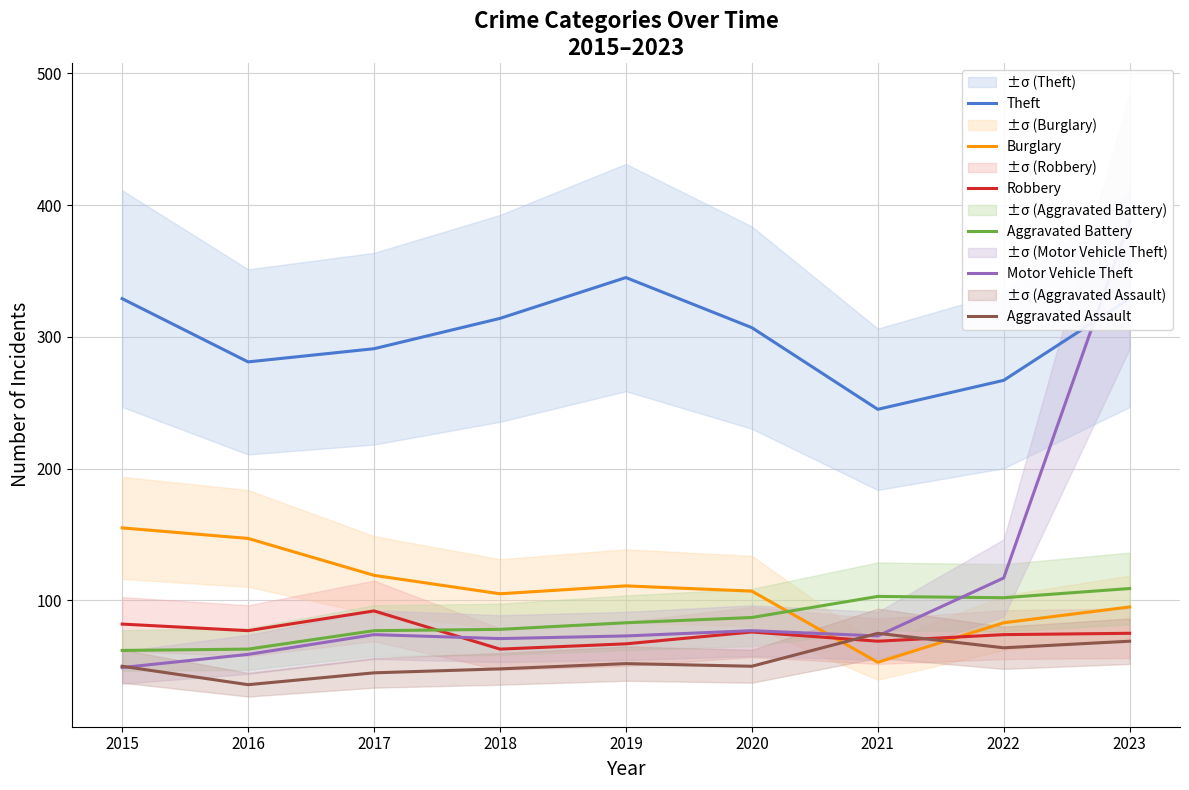

What is the difference between the maximum and minimum values in the Motor Vehicle Theft series?

339